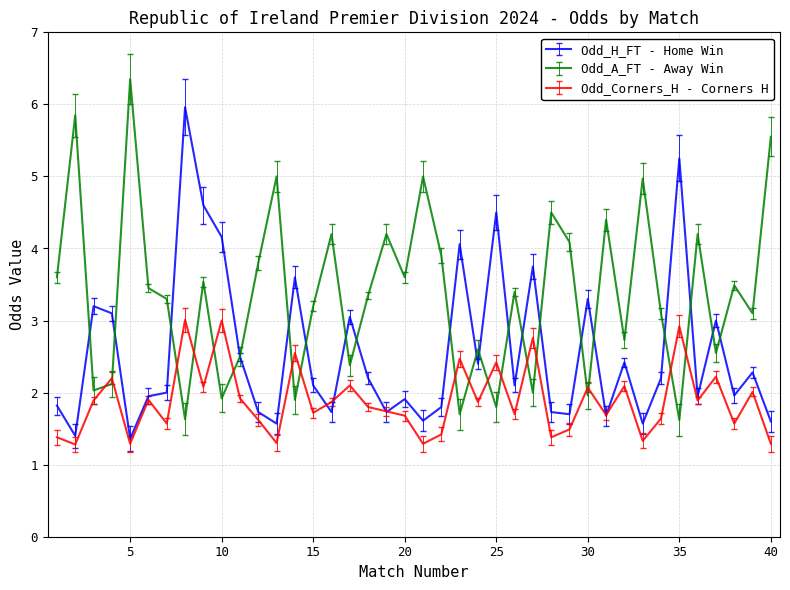

Which series has the largest total across all categories?

Odd_A_FT - Away Win